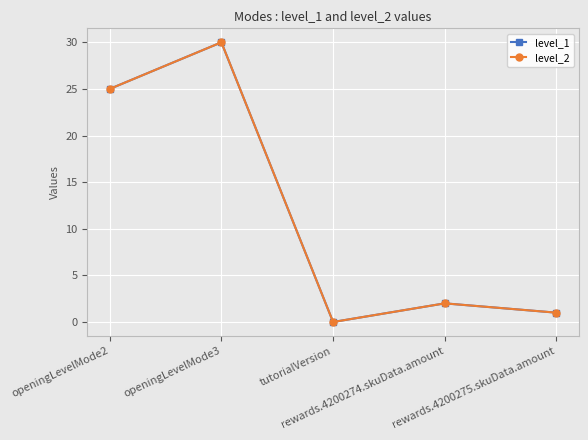

Does the chart have visible grid lines?

Yes